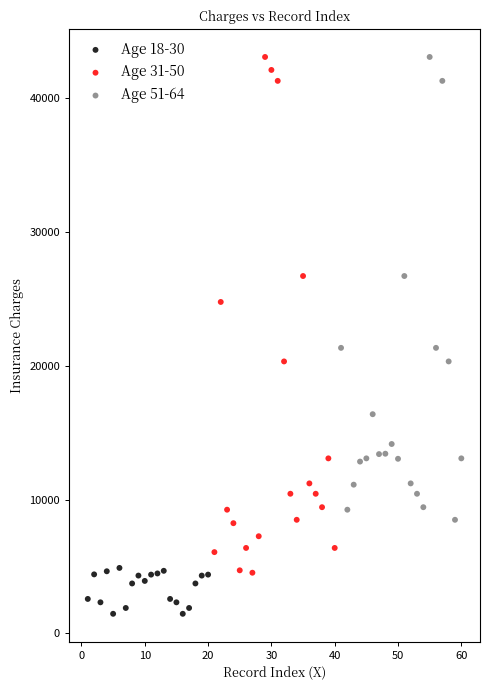

Which series reaches the minimum Y coordinate?

Age 18-30